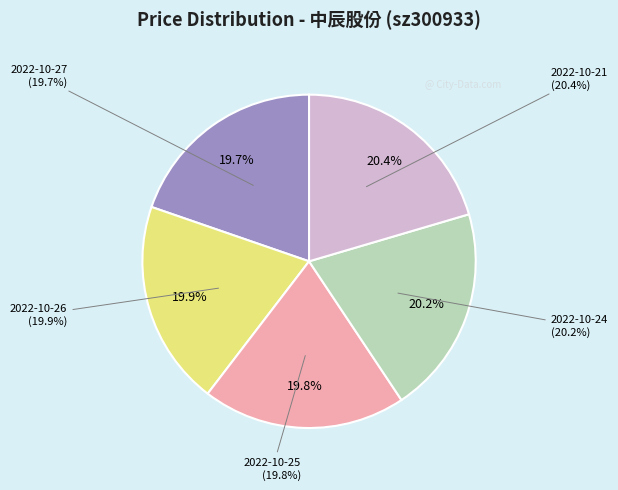

To the nearest percent, what percentage of the pie is 2022-10-21?

20%